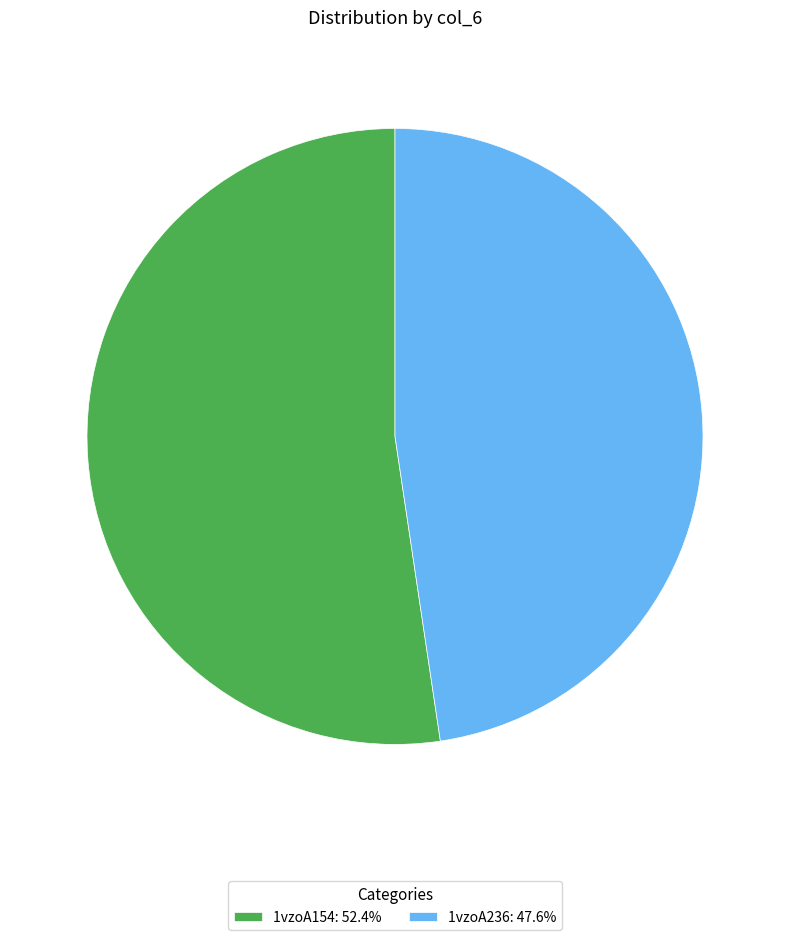

How many slices are in this pie chart?

2